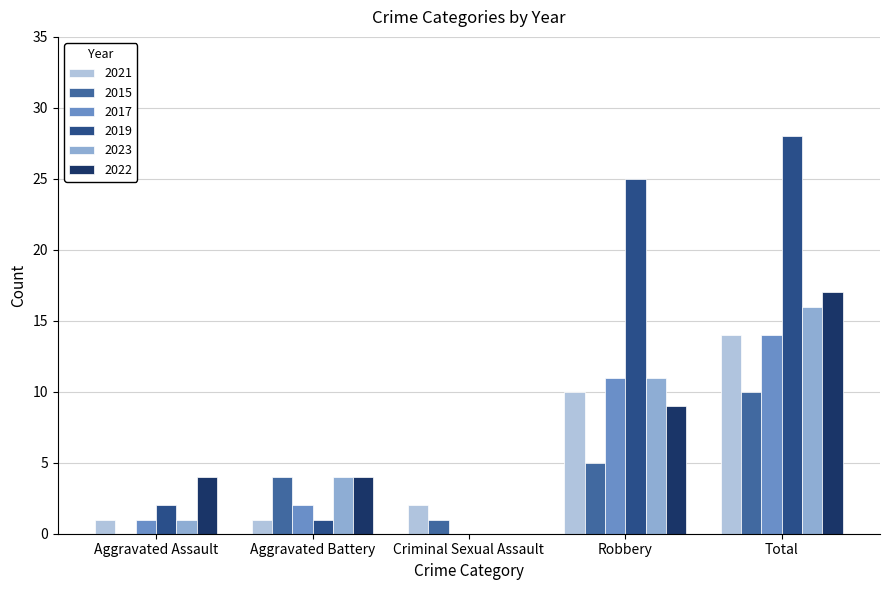

How many groups of bars are there?

5